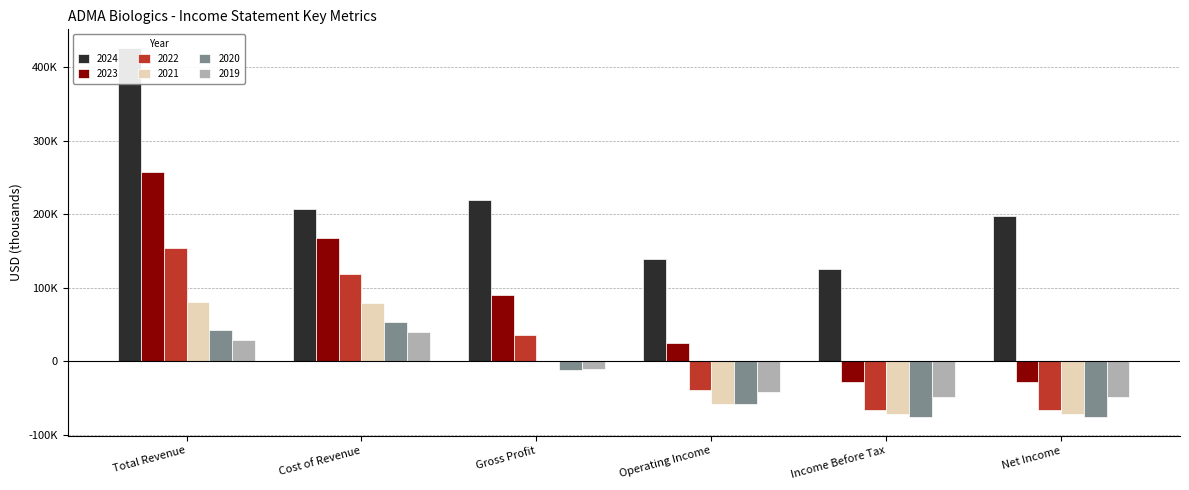

List the labels in order of 2022 value, smallest first.

Income Before Tax, Net Income, Operating Income, Gross Profit, Cost of Revenue, Total Revenue